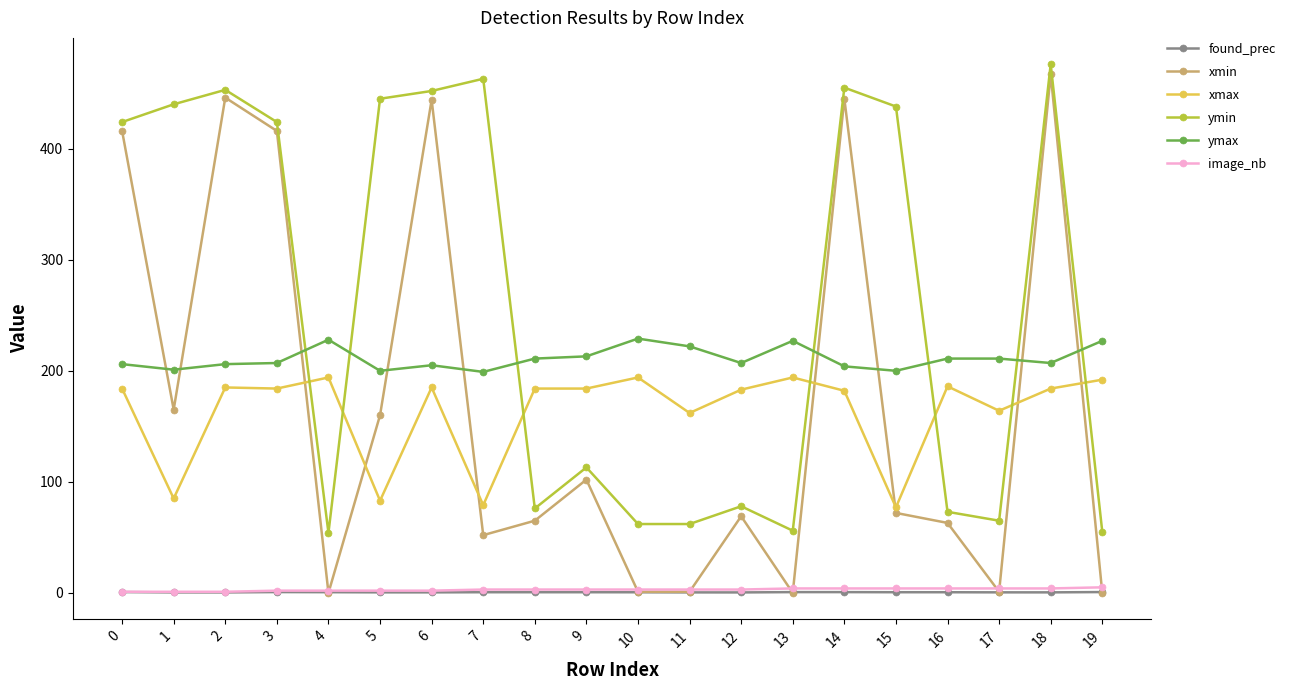

At how many categories does at least one series exceed 352?

10